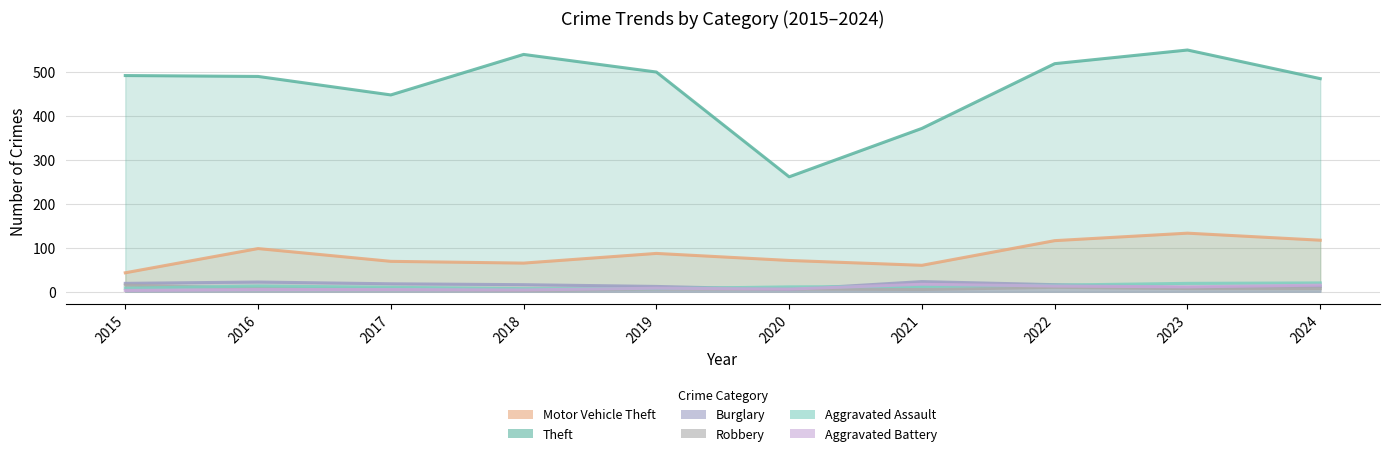

Reading left to right, list all the values displayed in this chart.

Motor Vehicle Theft: 43	98	69	65	87	71	60	116	133	117
Theft: 491	489	447	539	499	261	371	518	549	484
Burglary: 19	22	18	16	12	5	23	16	9	12
Robbery: 15	8	6	3	6	6	5	10	7	7
Aggravated Assault: 8	13	10	7	7	11	12	15	19	20
Aggravated Battery: 3	5	5	4	8	6	17	13	11	15